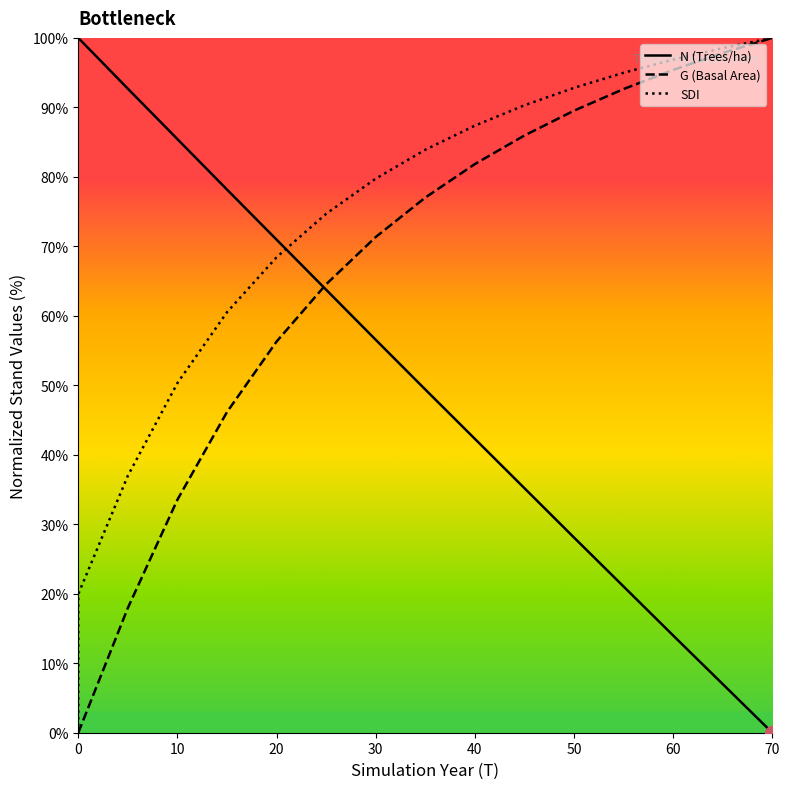

Read the N value at 50.

28.1